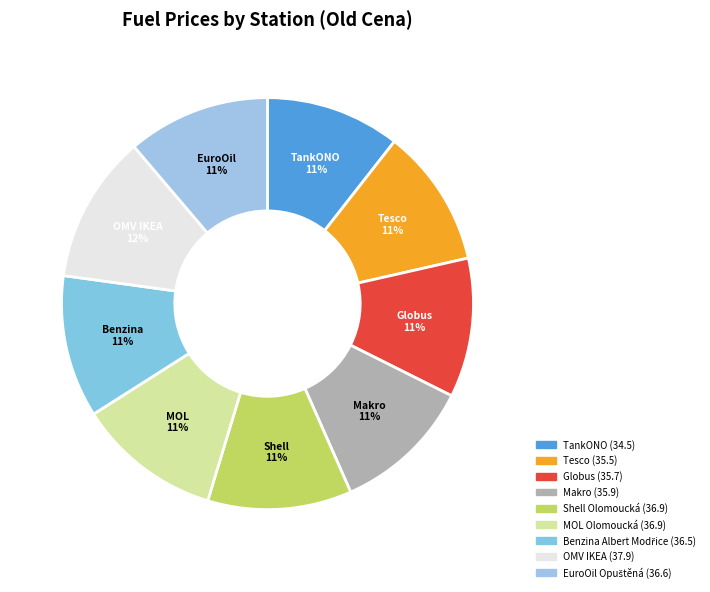

How many segments does this pie chart have?

9